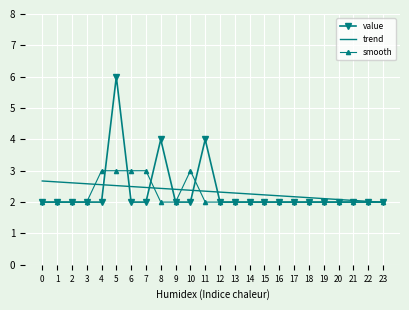

Which series has the largest range (max minus min)?

value